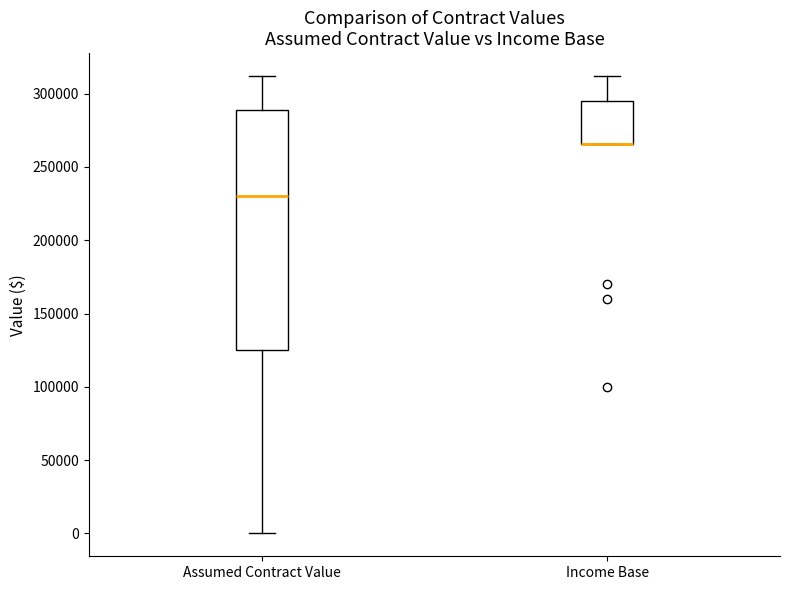

Reading left to right, transcribe this box plot: for each box, give where its median line is, the range the box spans, and where its two whiskers end, as read against the y-axis. The values are not printed on the chart, so give them approximately, as read against the axis.

Assumed Contract Value: median 230000, box 125000 to 290000, whiskers 0 to 310000
Income Base: median 265000 (drawn on the box's lower edge), box 265000 to 295000, whiskers 265000 to 310000